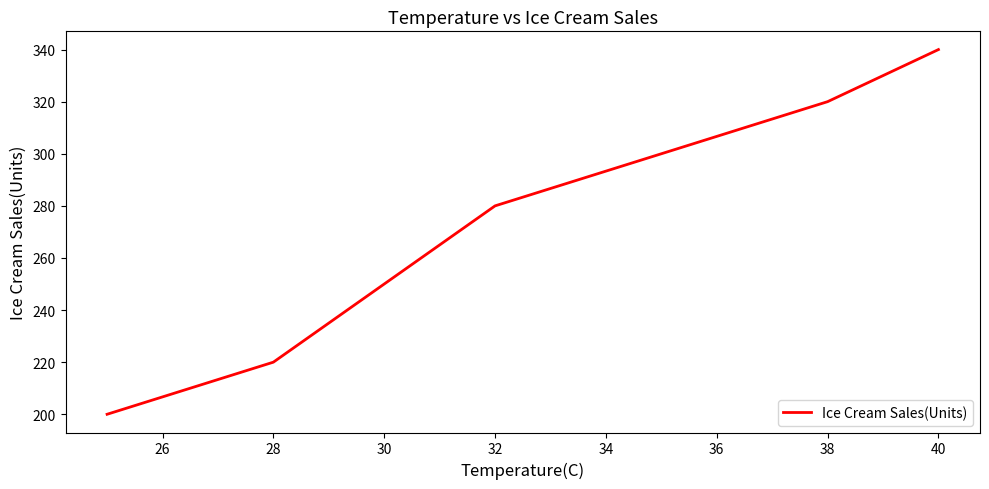

What is the smallest value displayed?

200